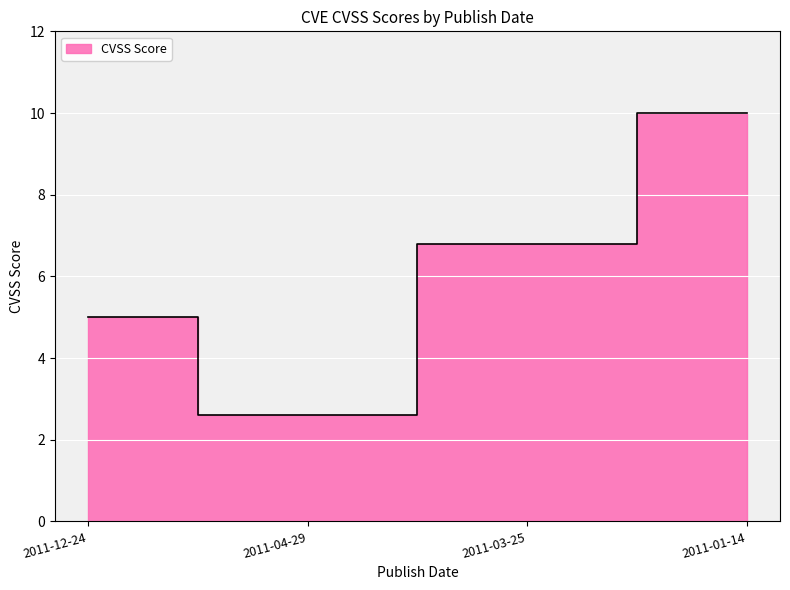

How many distinct data groups are displayed?

1